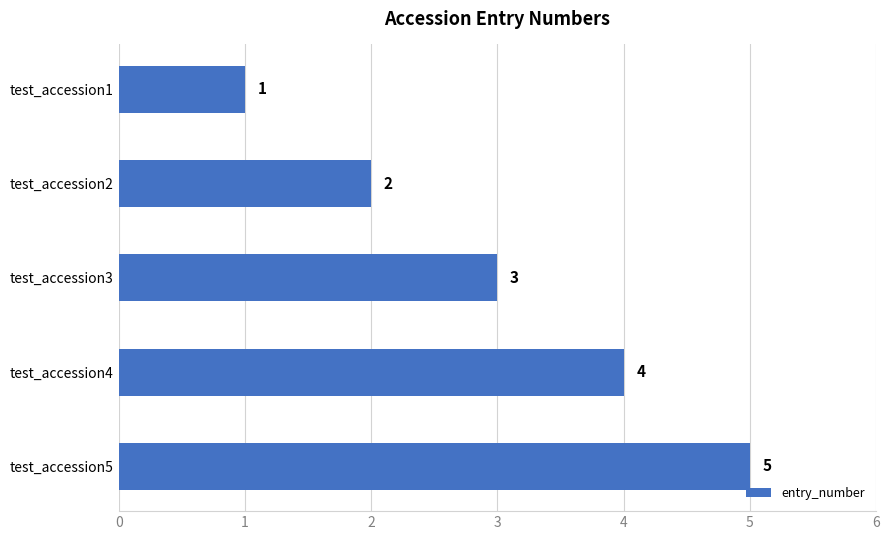

What is the approximate value at test_accession4?

4